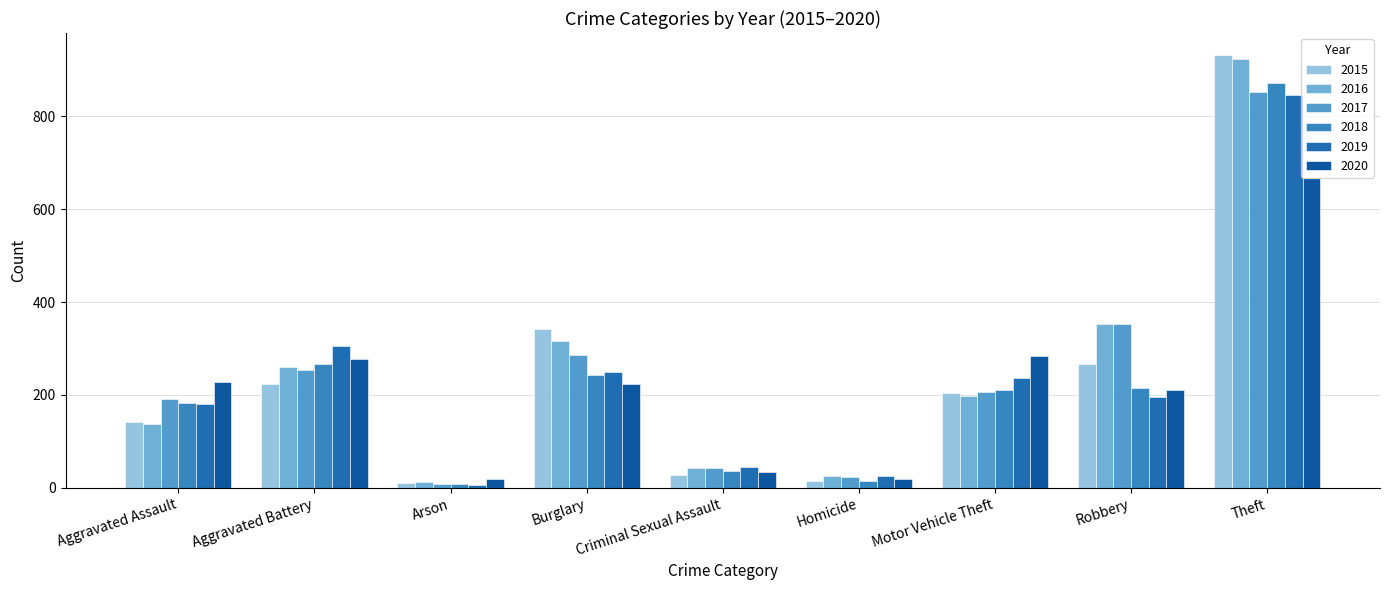

The value of 2018 at Homicide is 24. True or false?

False